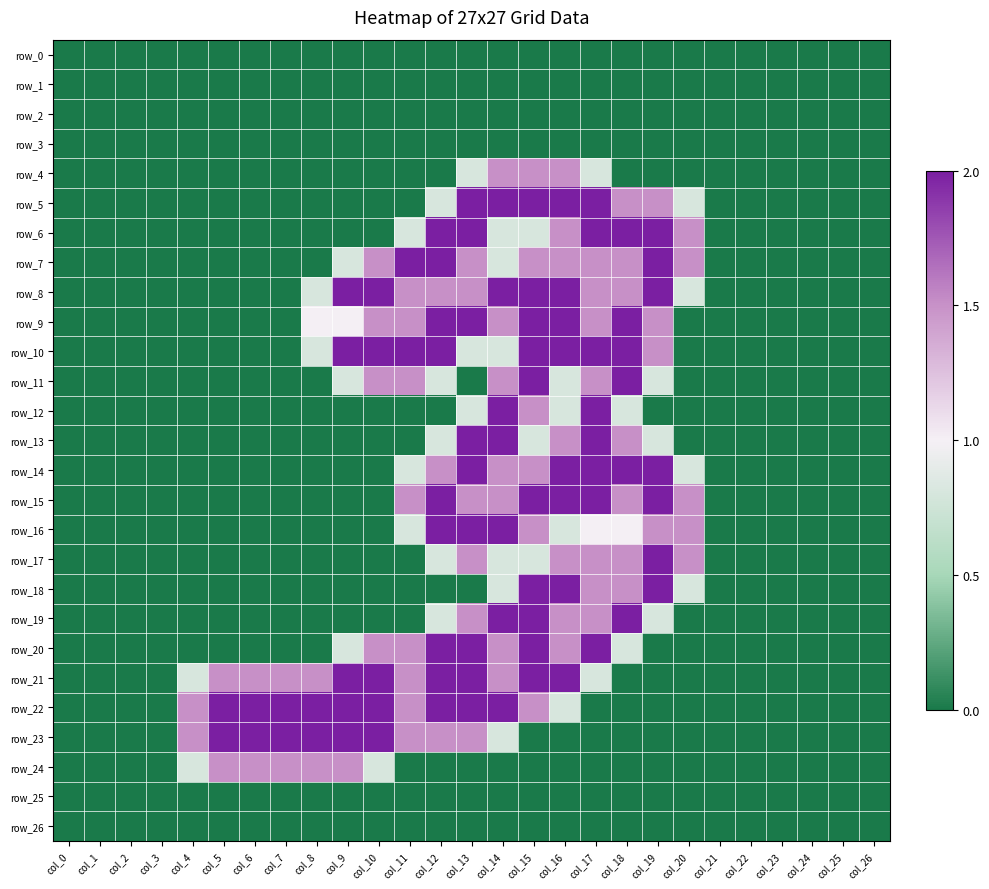

Which series has the largest total across all categories?

row_22